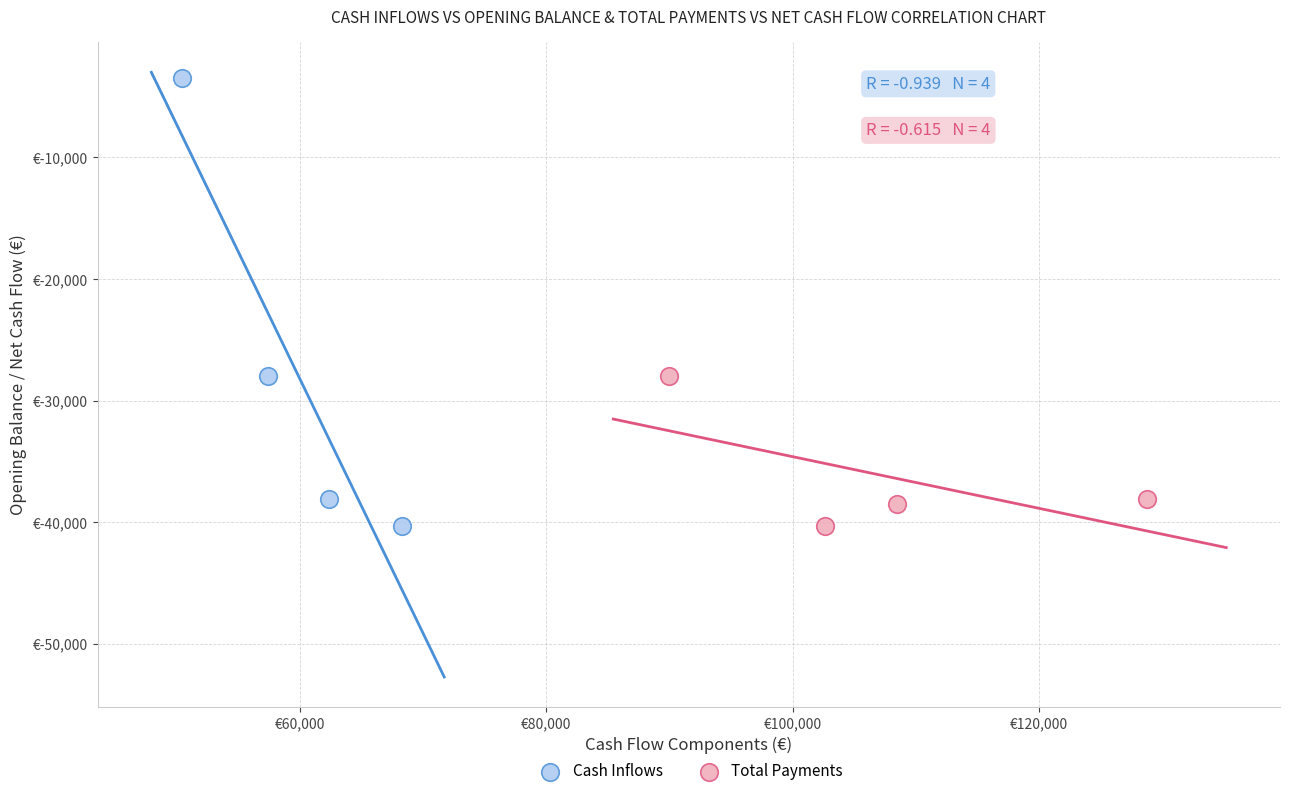

Which series has the largest Y range (max minus min)?

Cash Inflows